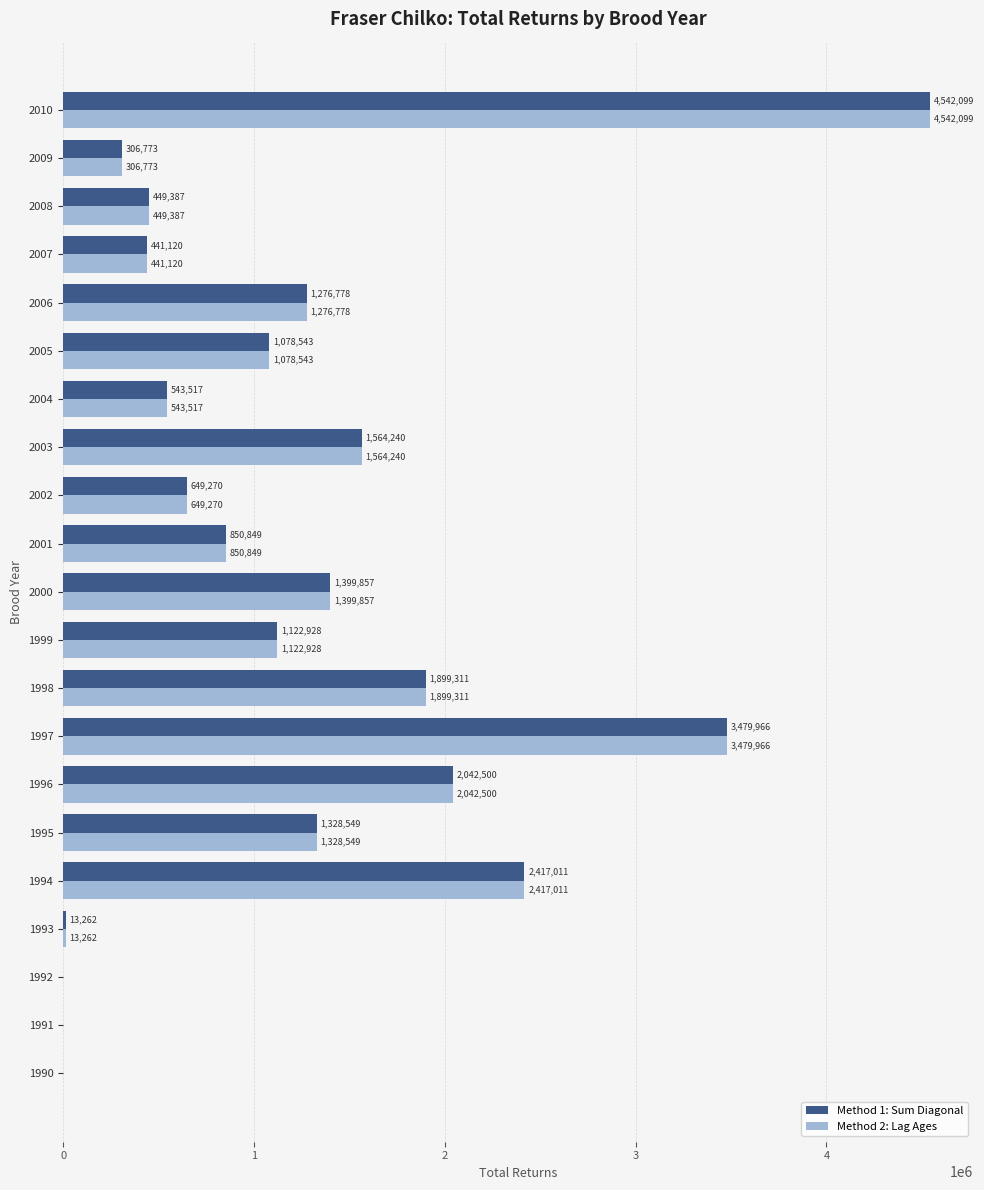

At which category is the sum across all series the highest?

2010